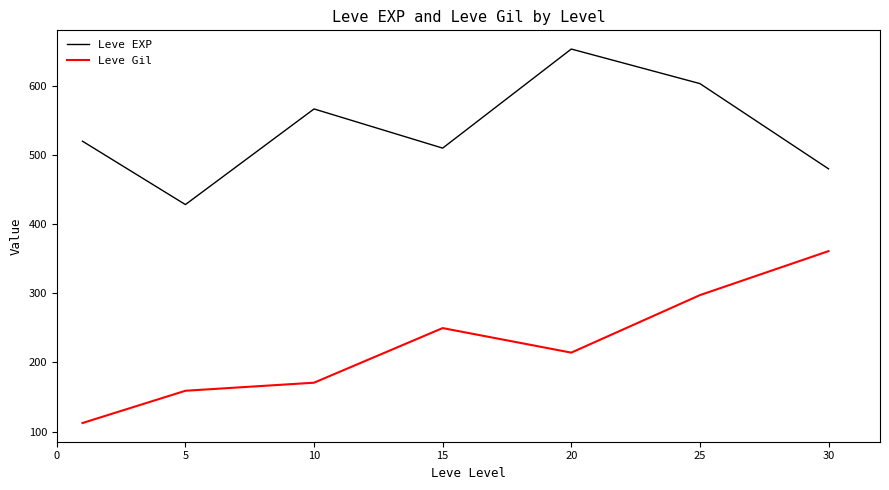

What is the maximum value for Leve Gil?

361.0